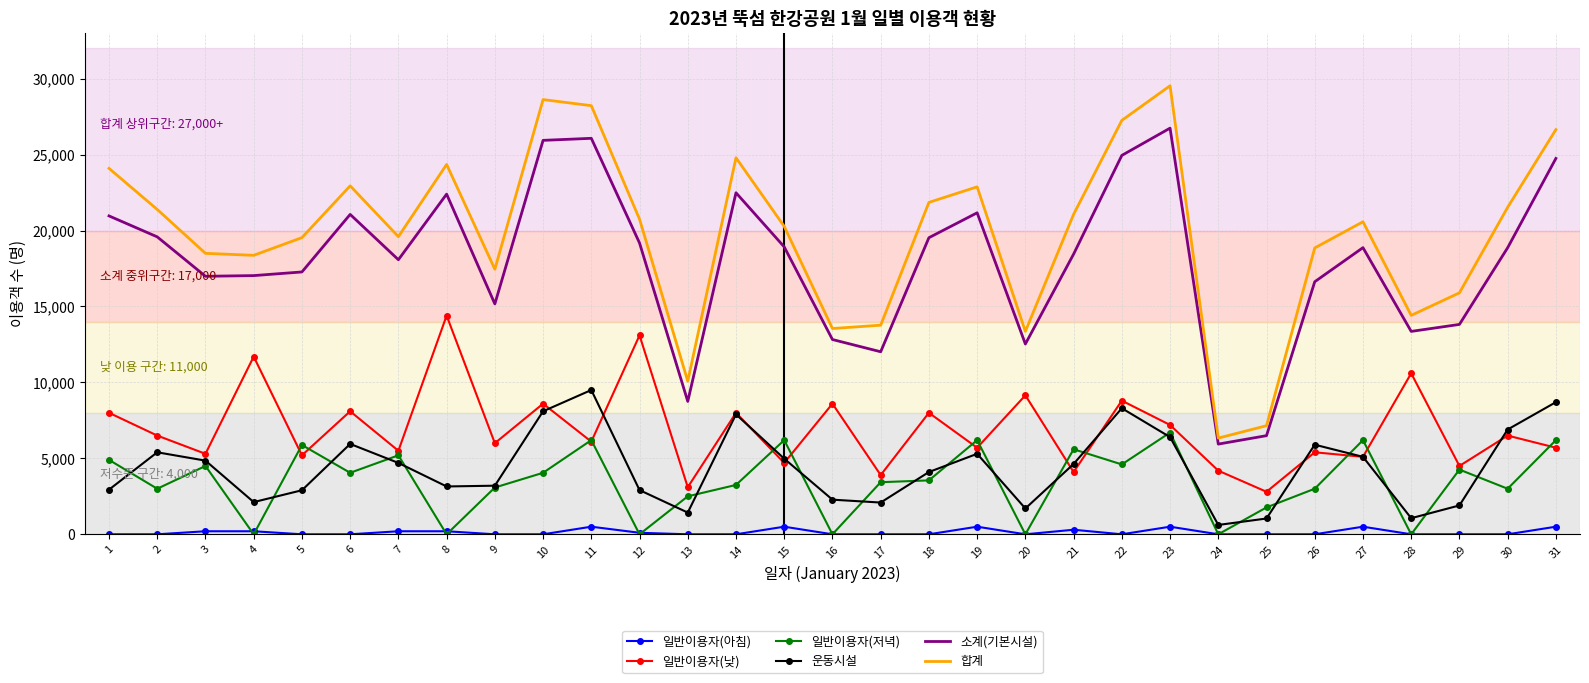

What is the total value across all series at 4?

49425